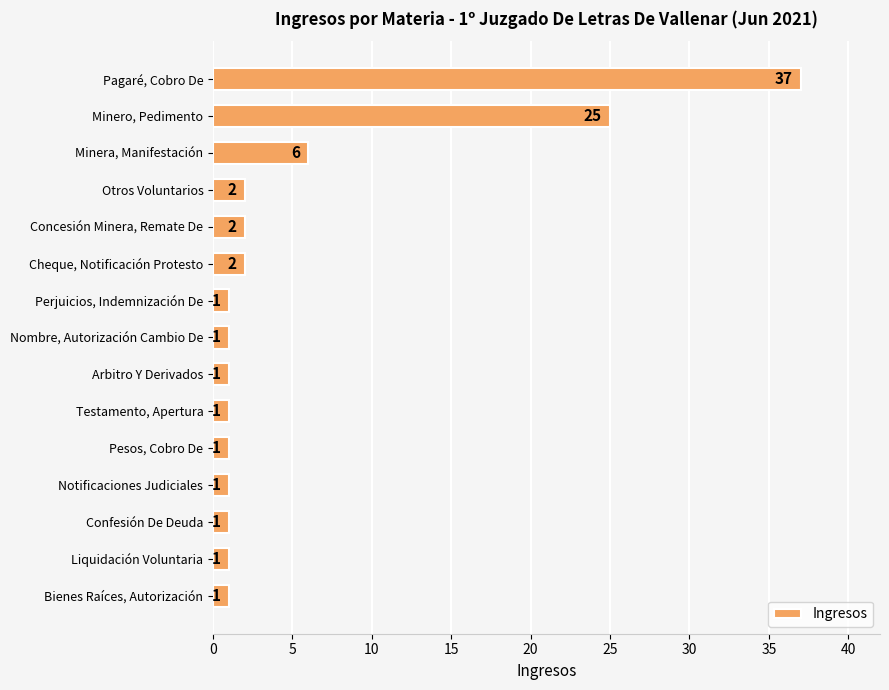

What is the smallest value displayed?

1